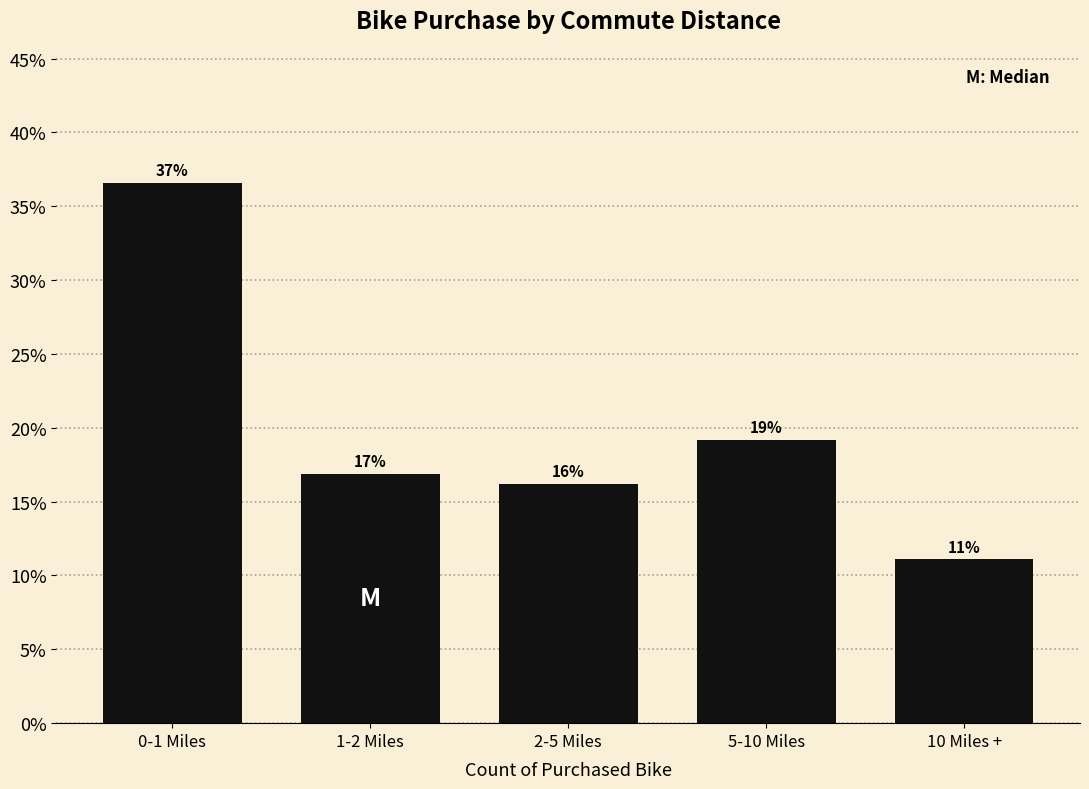

Does the chart contain any negative values?

No